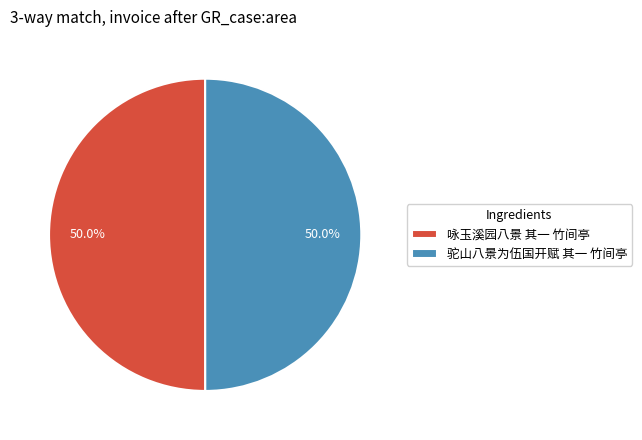

What percentage is NOT represented by 驼山八景为伍国开赋 其一 竹间亭?

50.0%